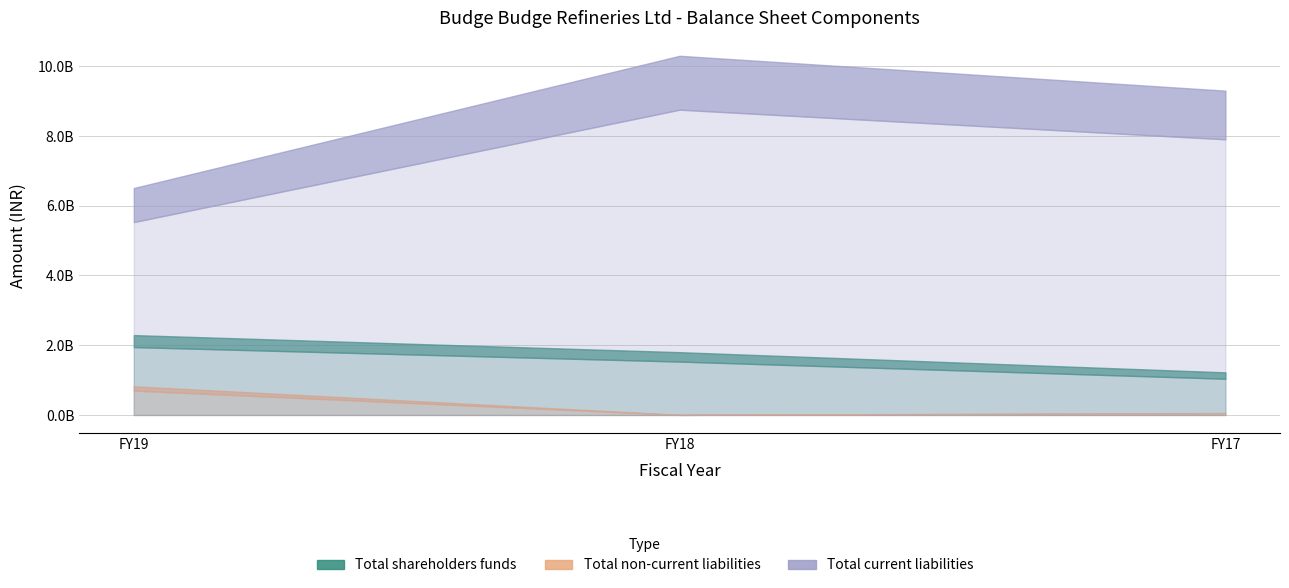

At FY18, list the series in order from smallest to largest.

Total non-current liabilities, Total shareholders funds, Total current liabilities